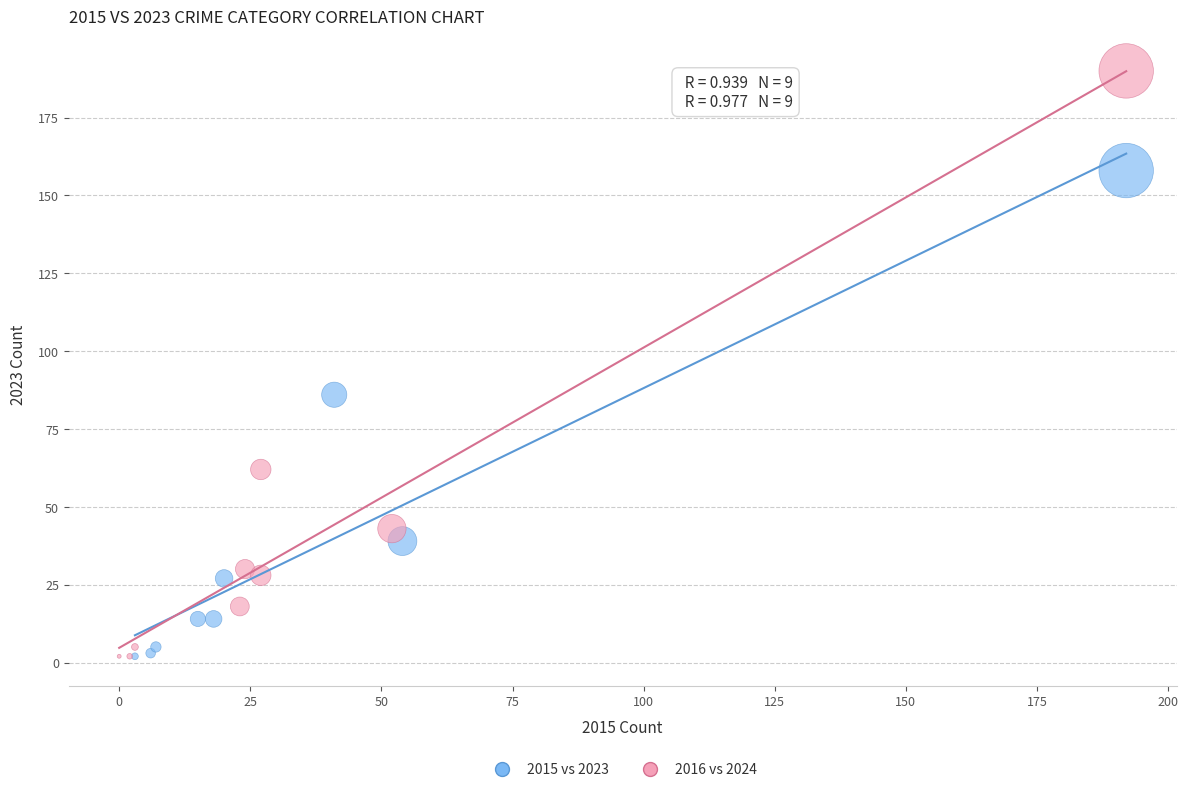

Which series has the largest Y range (max minus min)?

2016 vs 2024